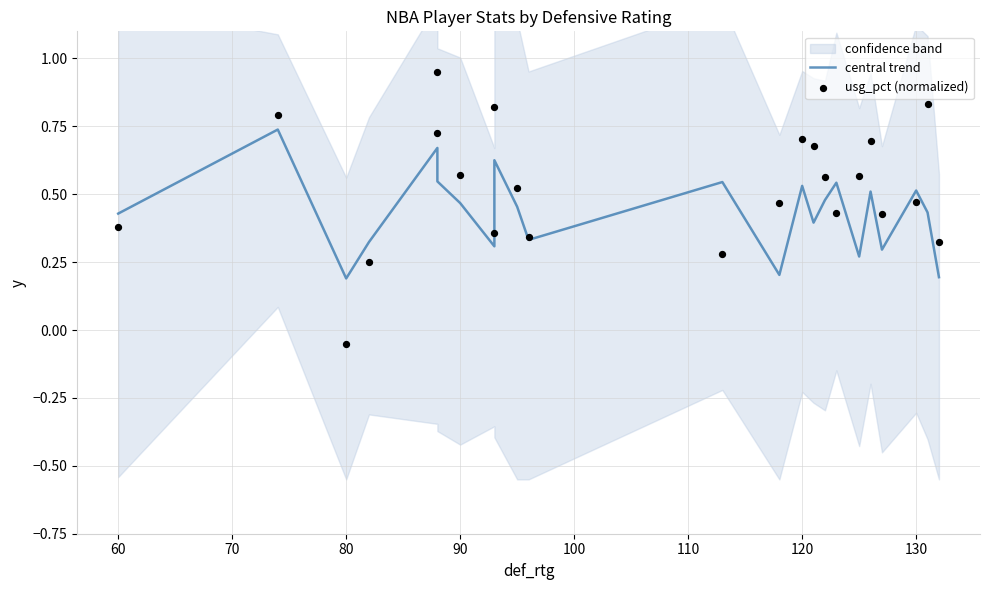

At which category is the sum across all series the highest?

90